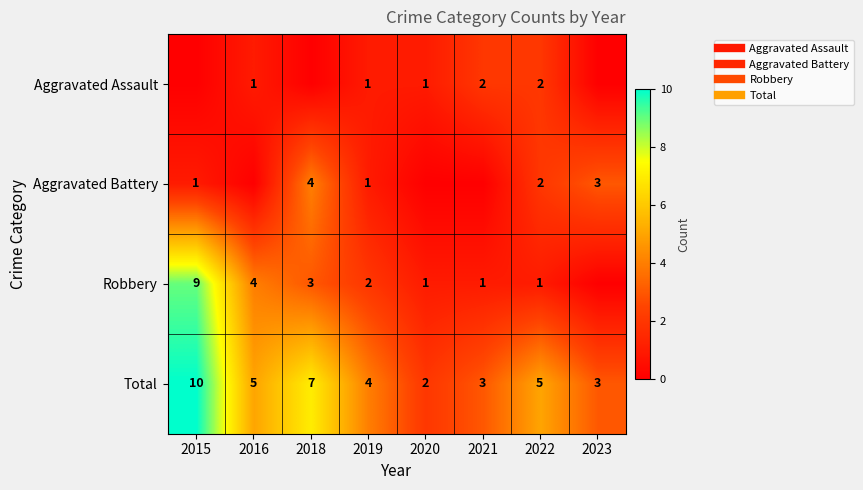

Is the value of Aggravated Assault at 2021 greater than the value of Total at 2022?

No